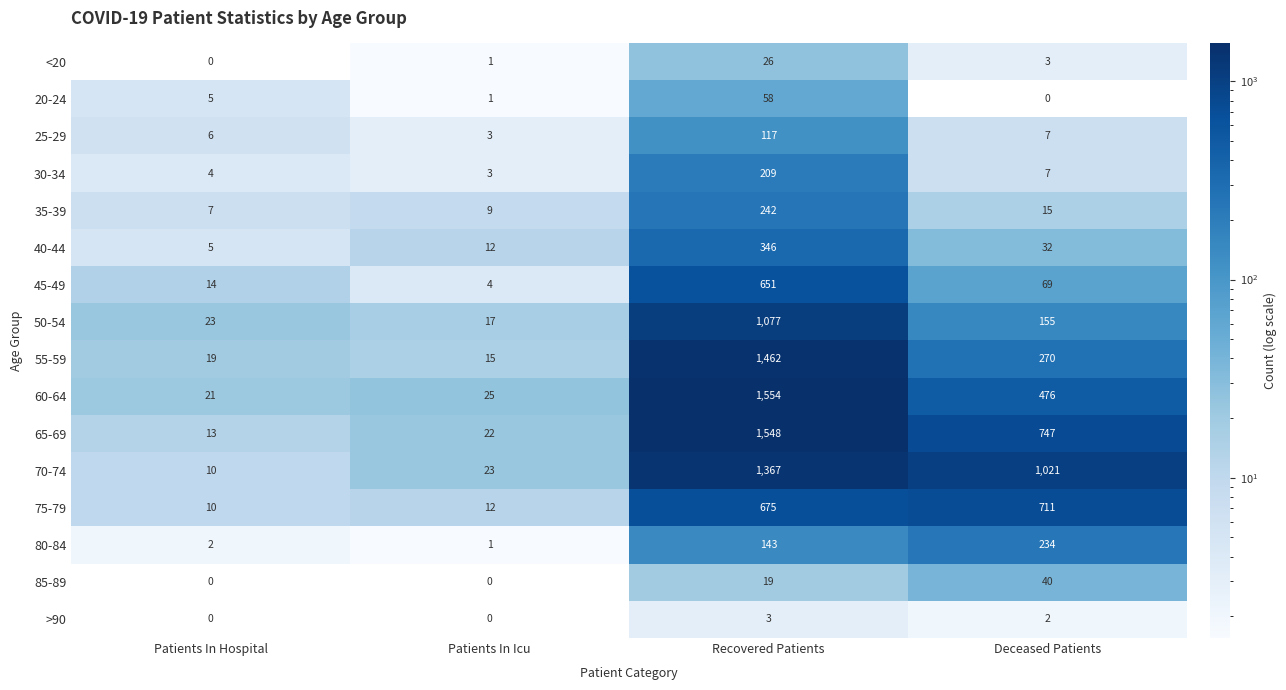

At which category is the sum across all series the highest?

Recovered Patients